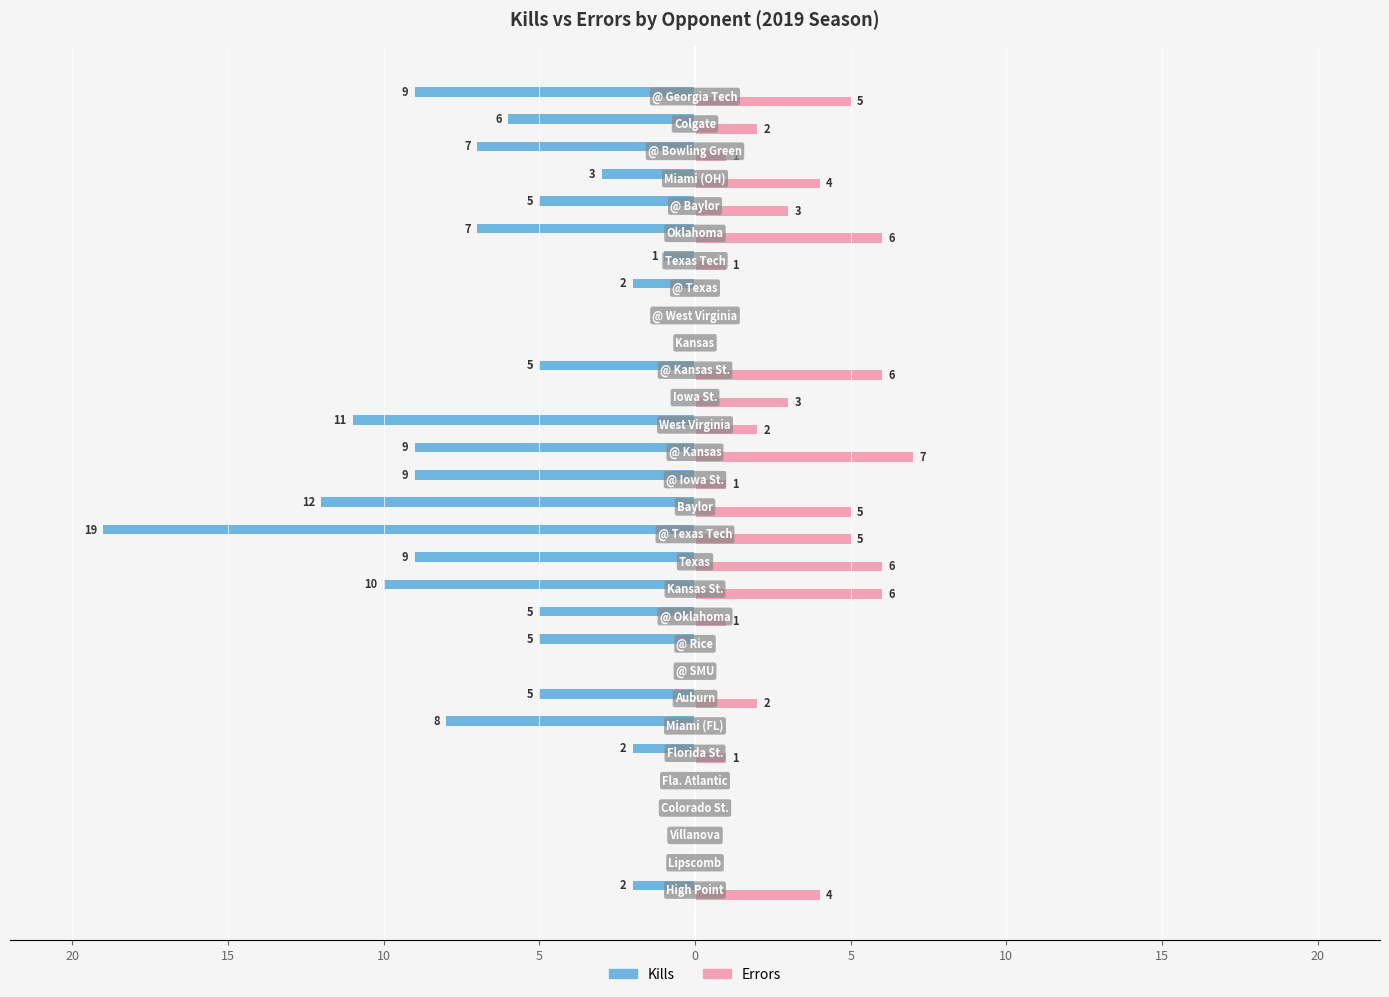

What are all the series names shown in the legend?

Kills, Errors